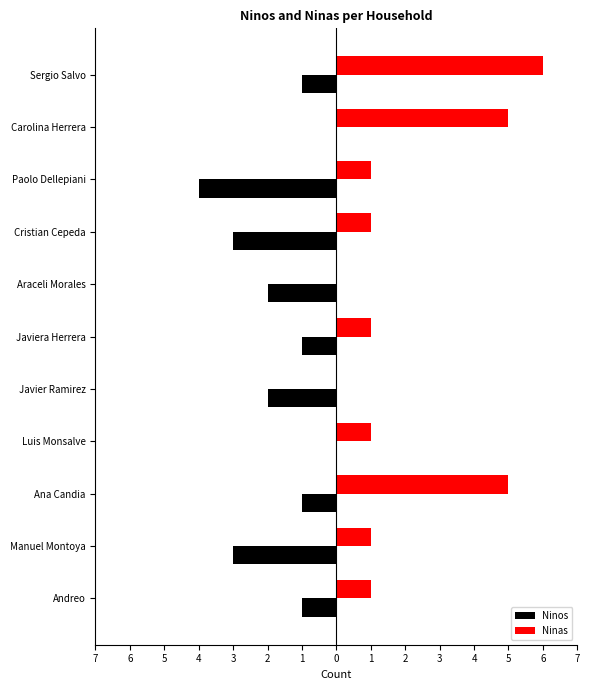

What are all the series names shown in the legend?

Ninos, Ninas